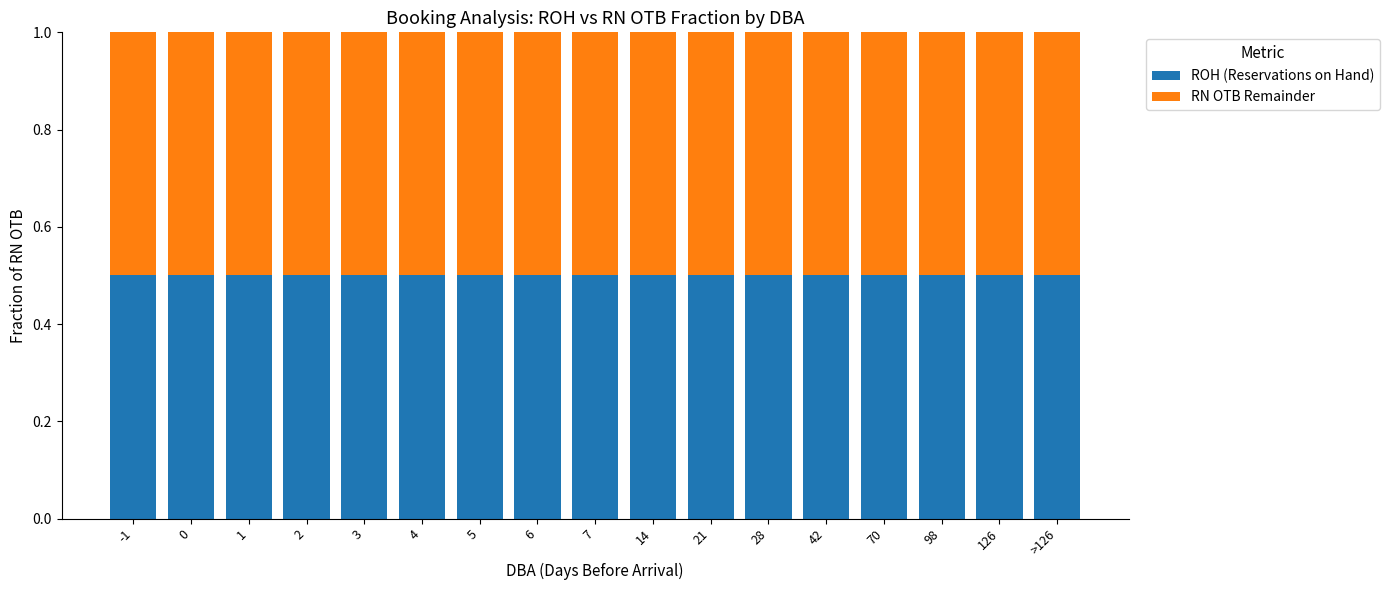

The value of RN OTB at 14 is 68. True or false?

False